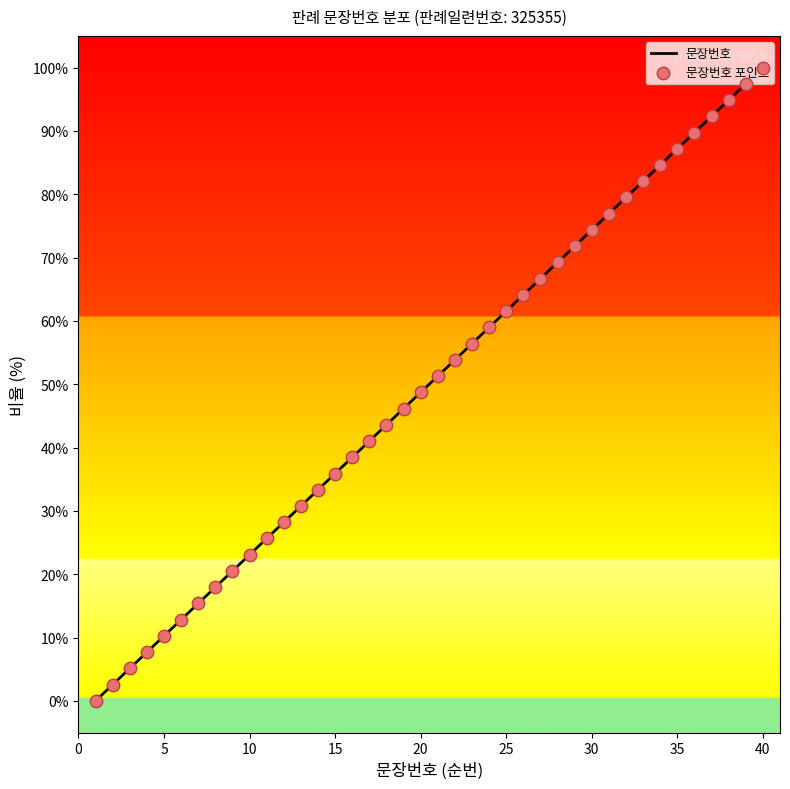

What is the change in value from 12 to 33?

+53.8